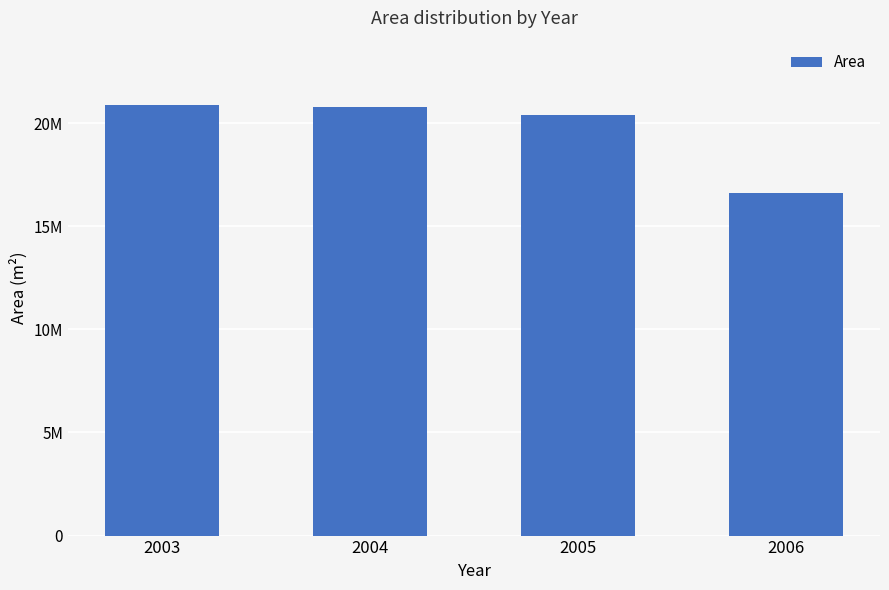

What is the smallest value displayed?

16590825.0